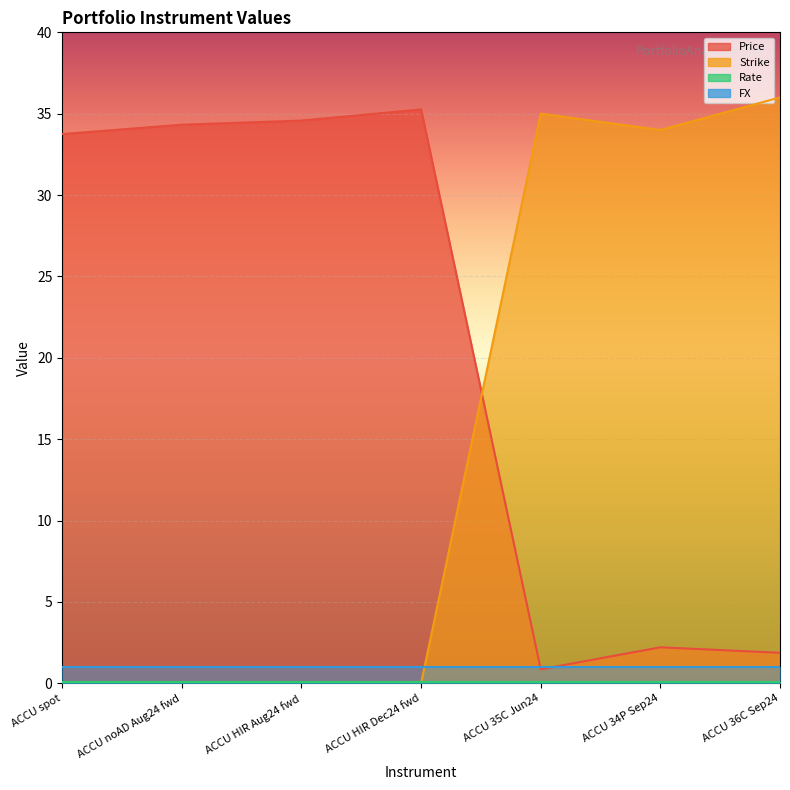

True or false: Strike has more than 1 interior local peaks.

False